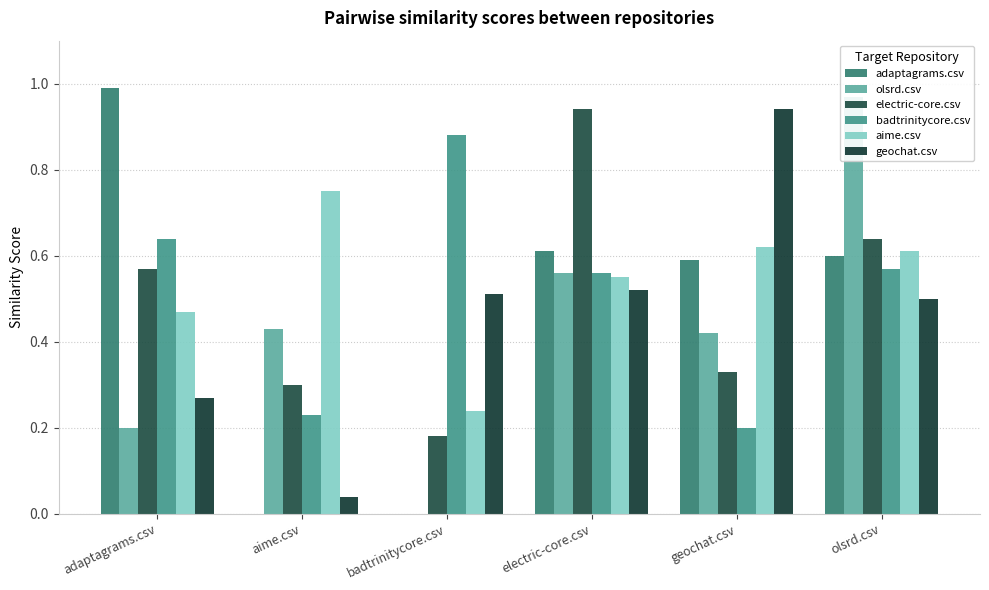

Reading left to right, extract all data points from this chart.

adaptagrams.csv: adaptagrams.csv=1.0	aime.csv=0.0	badtrinitycore.csv=0.0	electric-core.csv=0.6	geochat.csv=0.6	olsrd.csv=0.6
olsrd.csv: adaptagrams.csv=0.2	aime.csv=0.4	badtrinitycore.csv=0.0	electric-core.csv=0.6	geochat.csv=0.4	olsrd.csv=1.0
electric-core.csv: adaptagrams.csv=0.6	aime.csv=0.3	badtrinitycore.csv=0.2	electric-core.csv=0.9	geochat.csv=0.3	olsrd.csv=0.6
badtrinitycore.csv: adaptagrams.csv=0.6	aime.csv=0.2	badtrinitycore.csv=0.9	electric-core.csv=0.6	geochat.csv=0.2	olsrd.csv=0.6
aime.csv: adaptagrams.csv=0.5	aime.csv=0.8	badtrinitycore.csv=0.2	electric-core.csv=0.6	geochat.csv=0.6	olsrd.csv=0.6
geochat.csv: adaptagrams.csv=0.3	aime.csv=0.0	badtrinitycore.csv=0.5	electric-core.csv=0.5	geochat.csv=0.9	olsrd.csv=0.5